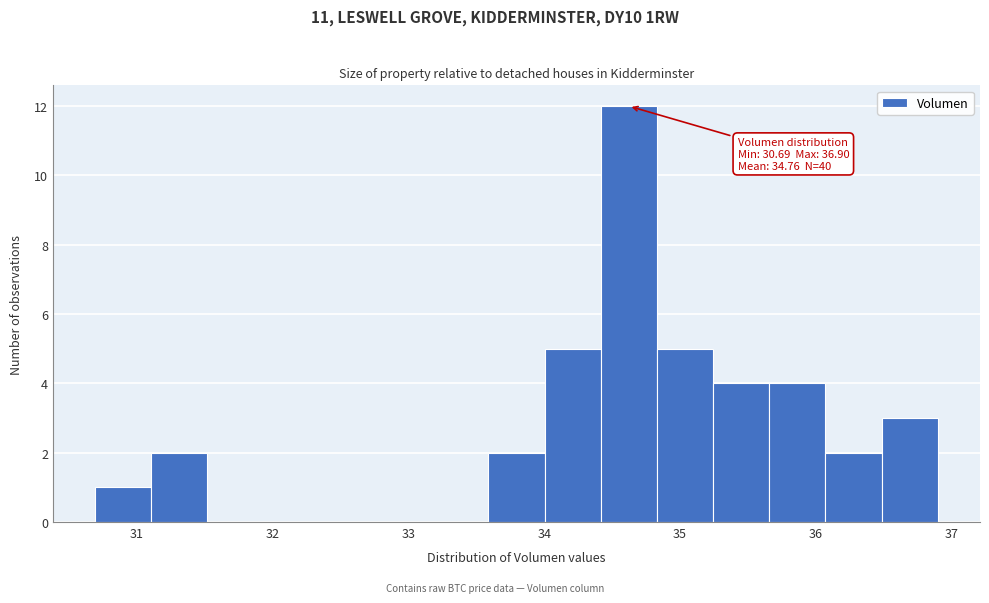

Which range on the x-axis has the tallest bar?

34.4 to 34.8